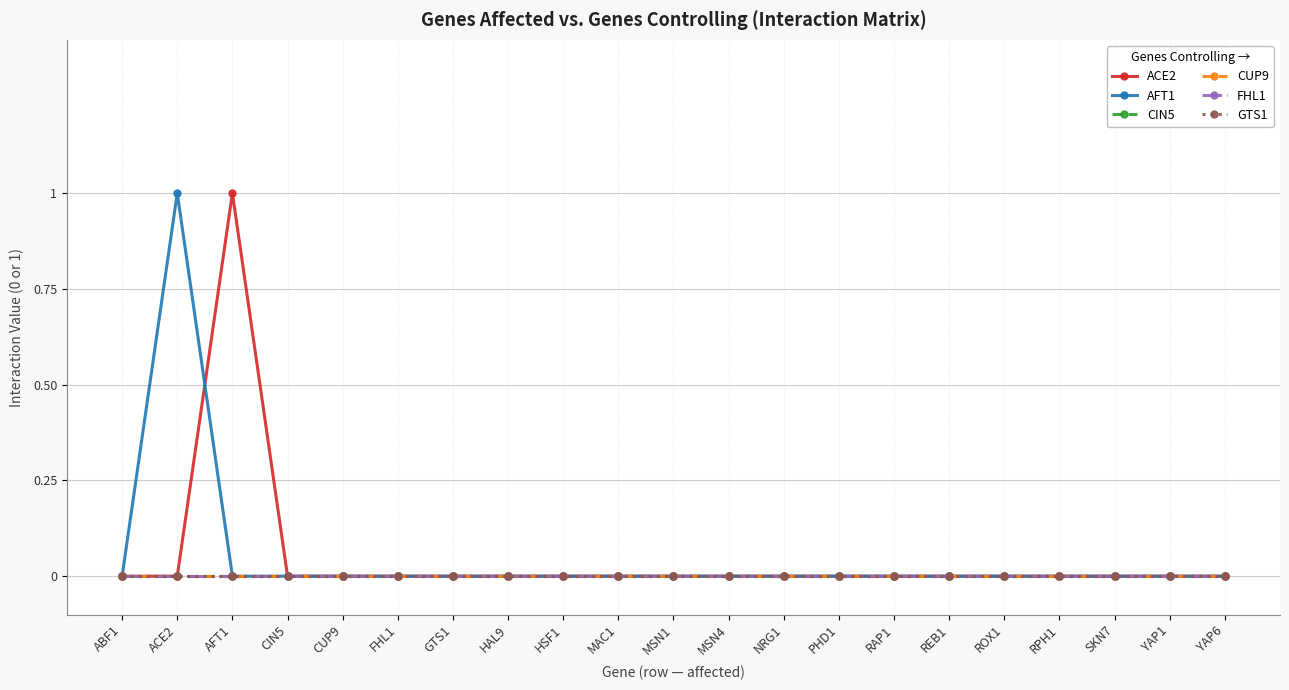

At how many categories does at least one series exceed 0?

2